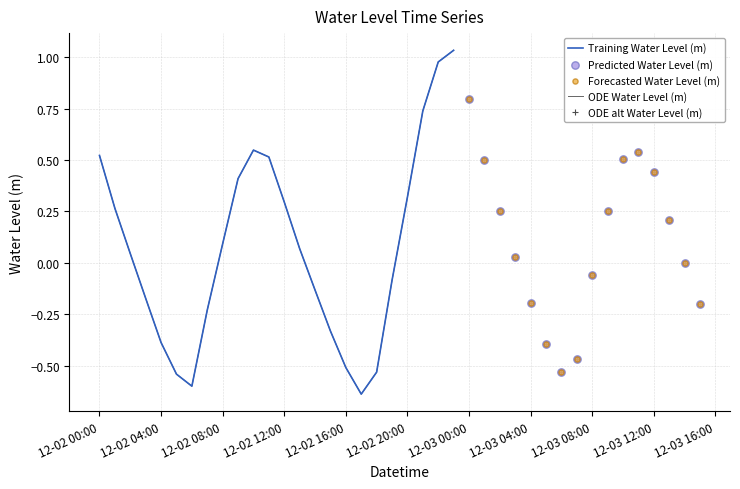

What is the change in value from 2024-12-03 06:00:00 to 2024-12-03 15:00:00?

+0.3